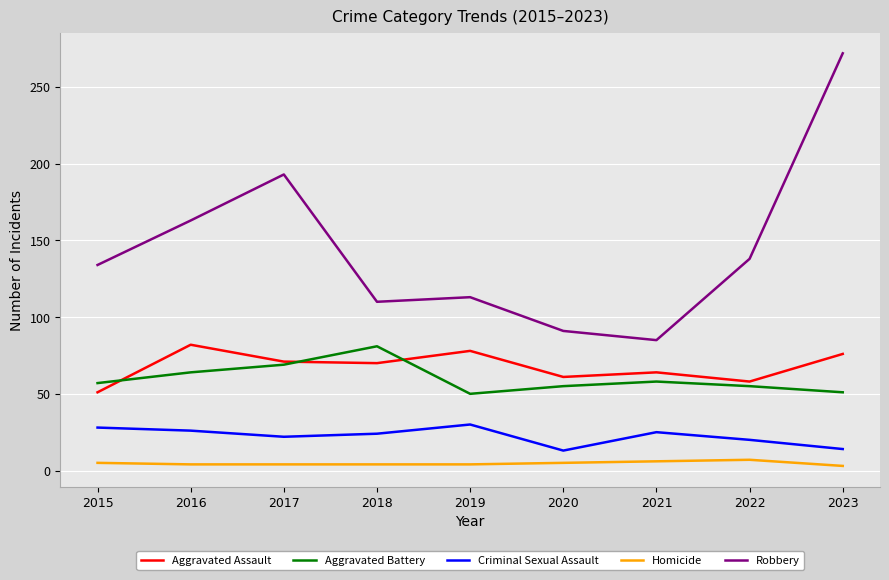

What is the lowest value of the Aggravated Battery series?

50